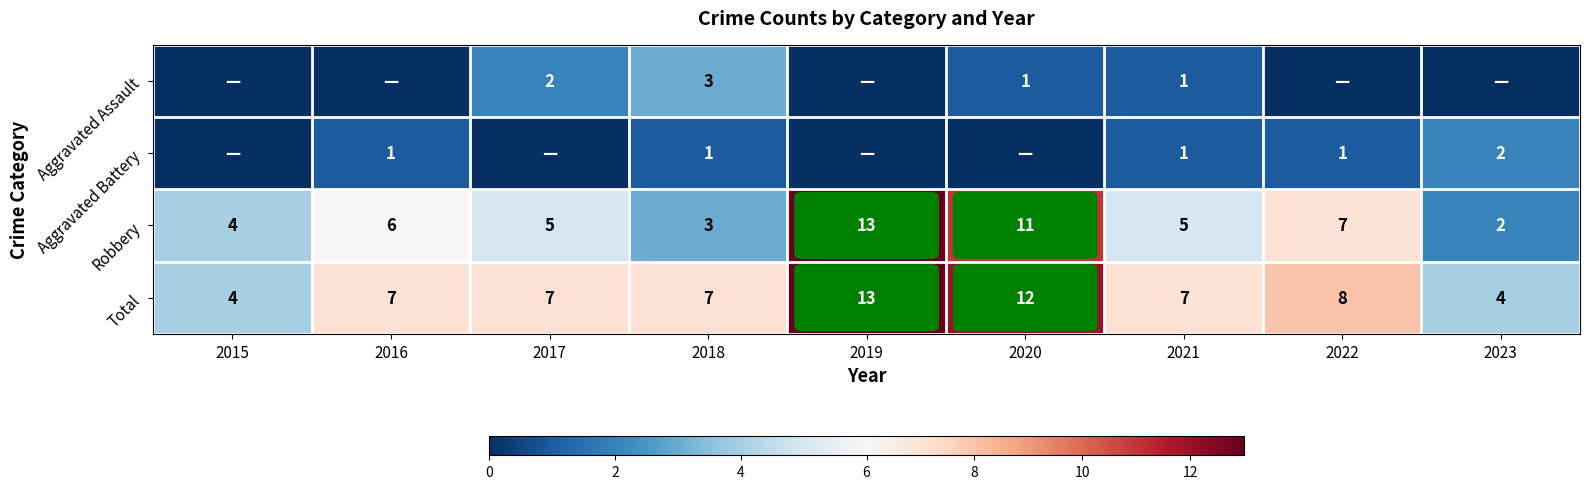

Which has a higher value, 2021 or 2018?

2018